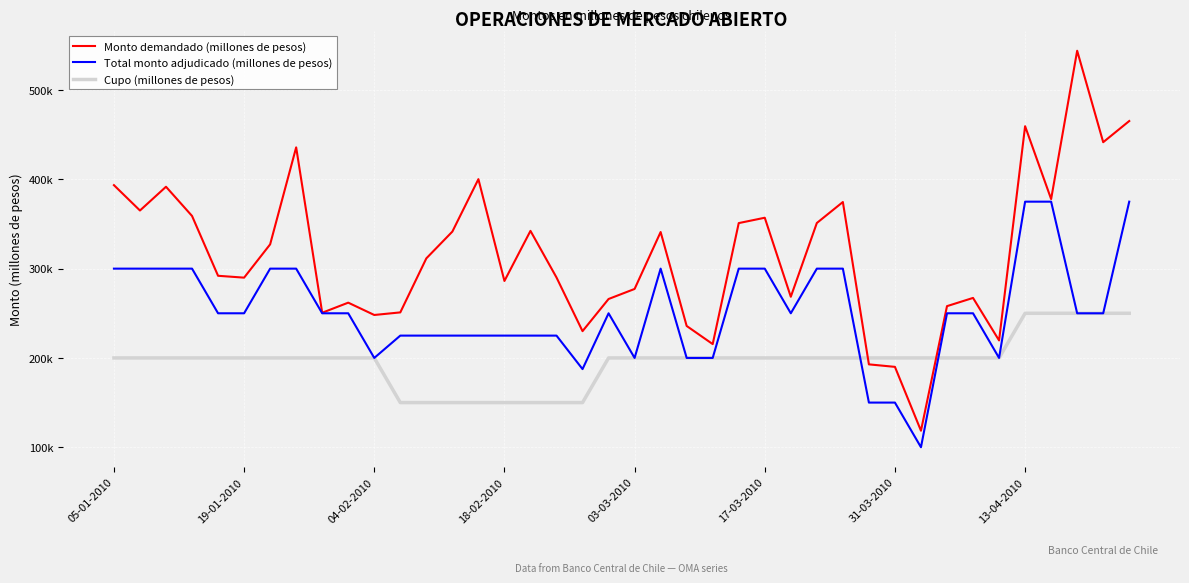

Reading left to right, transcribe all the data shown in this chart.

Monto demandado (millones de pesos): 393500	365100	391700	359000	292000	289910	327200	435810	250610	261900	248100	251000	311500	341500	400200	286200	342300	290100	230000	266000	277250	341000	235800	215500	351000	357000	268500	351100	374600	192800	190000	118500	258000	267200	219600	459500	377900	544000	441600	465300
Total monto adjudicado (millones de pesos): 300000	300000	300000	300000	250000	250000	300000	300000	250000	250000	200000	225000	225000	225000	225000	225000	225000	225000	187500	250000	200000	300000	200000	200000	300000	300000	250000	300000	300000	150000	150000	100000	250000	250000	200000	375000	375000	250000	250000	375000
Cupo (millones de pesos): 200000	200000	200000	200000	200000	200000	200000	200000	200000	200000	200000	150000	150000	150000	150000	150000	150000	150000	150000	200000	200000	200000	200000	200000	200000	200000	200000	200000	200000	200000	200000	200000	200000	200000	200000	250000	250000	250000	250000	250000